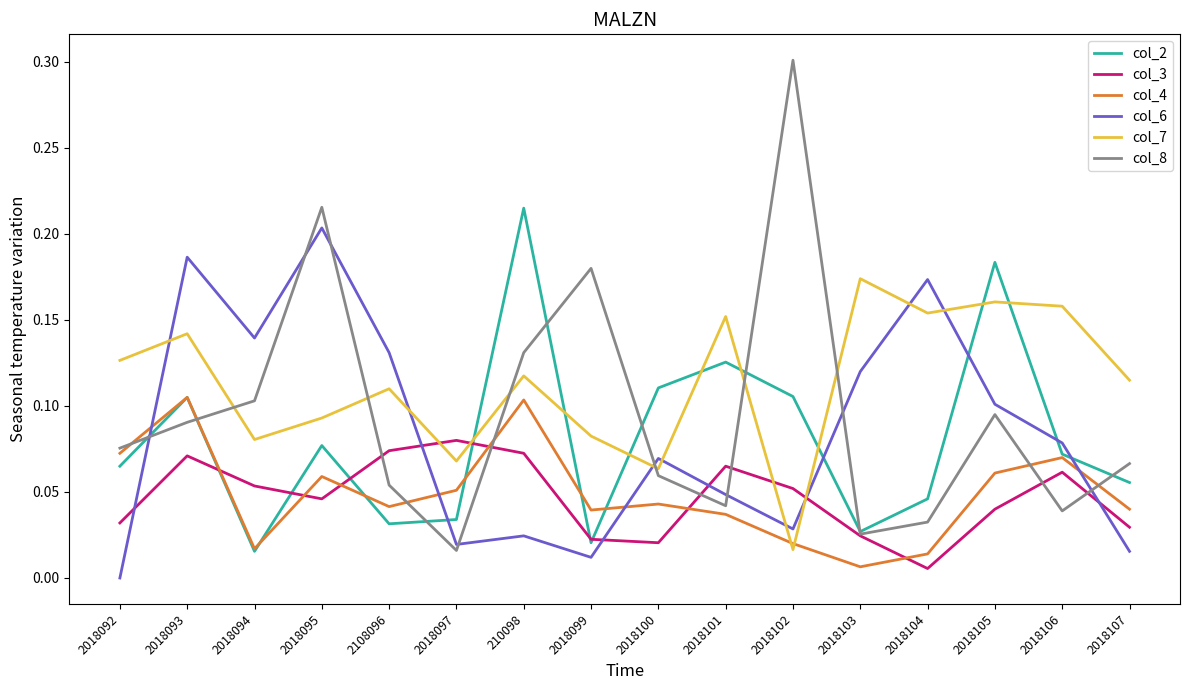

Between 2018092 and 2018095, which series saw the biggest shift?

col_6